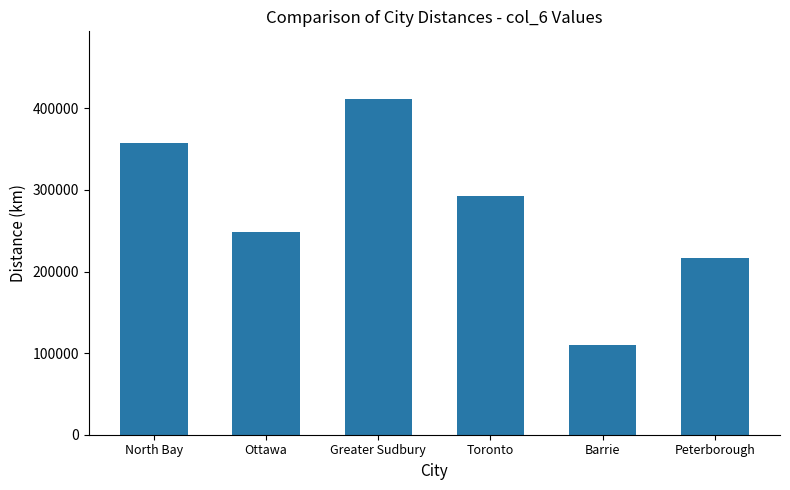

Rank the categories by value from highest to lowest.

Greater Sudbury, North Bay, Toronto, Ottawa, Peterborough, Barrie